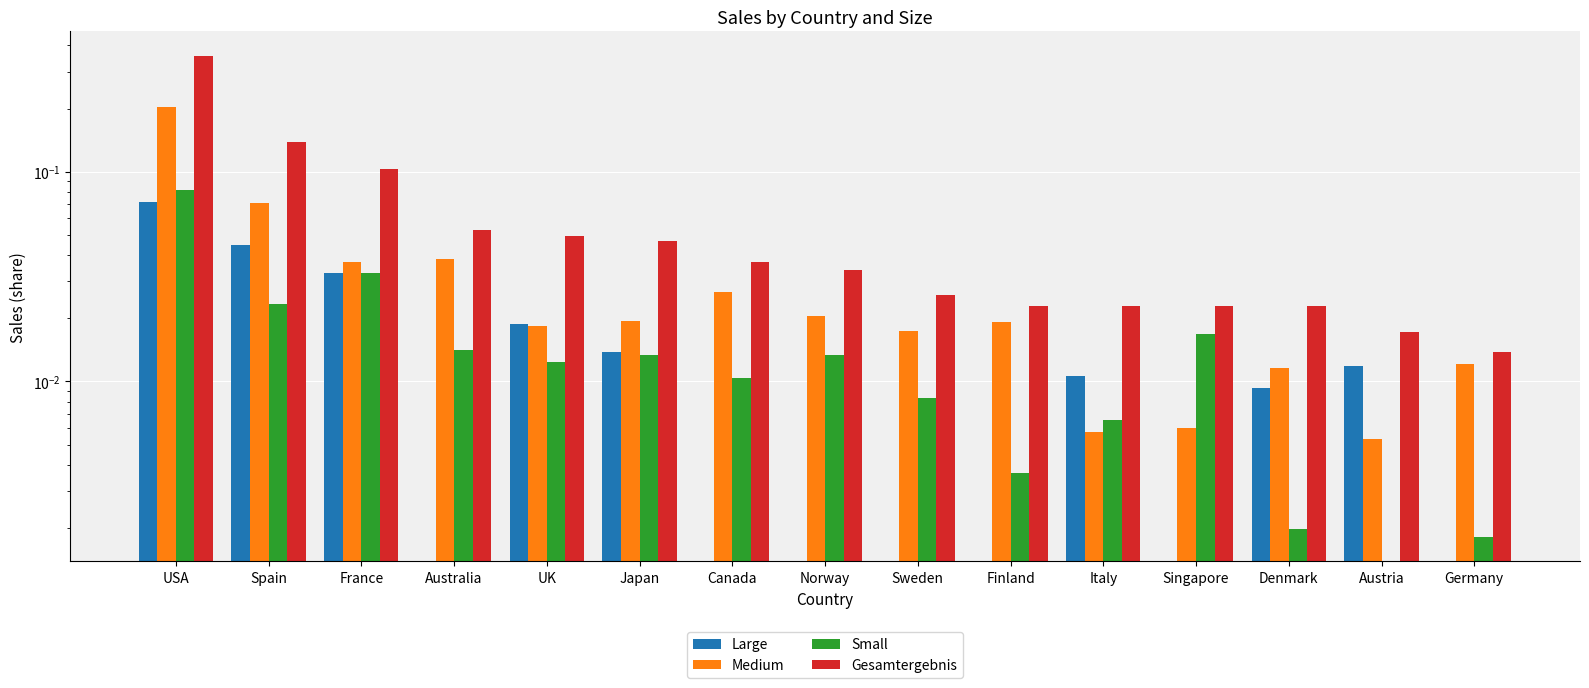

At which label does Large reach its minimum?

Australia